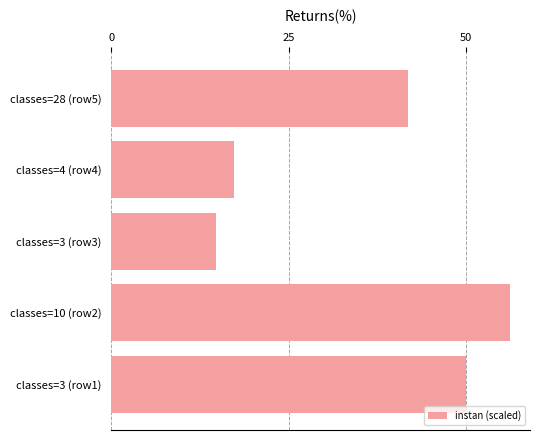

Between classes=4 (row4) and classes=3 (row1), which is larger?

classes=3 (row1)